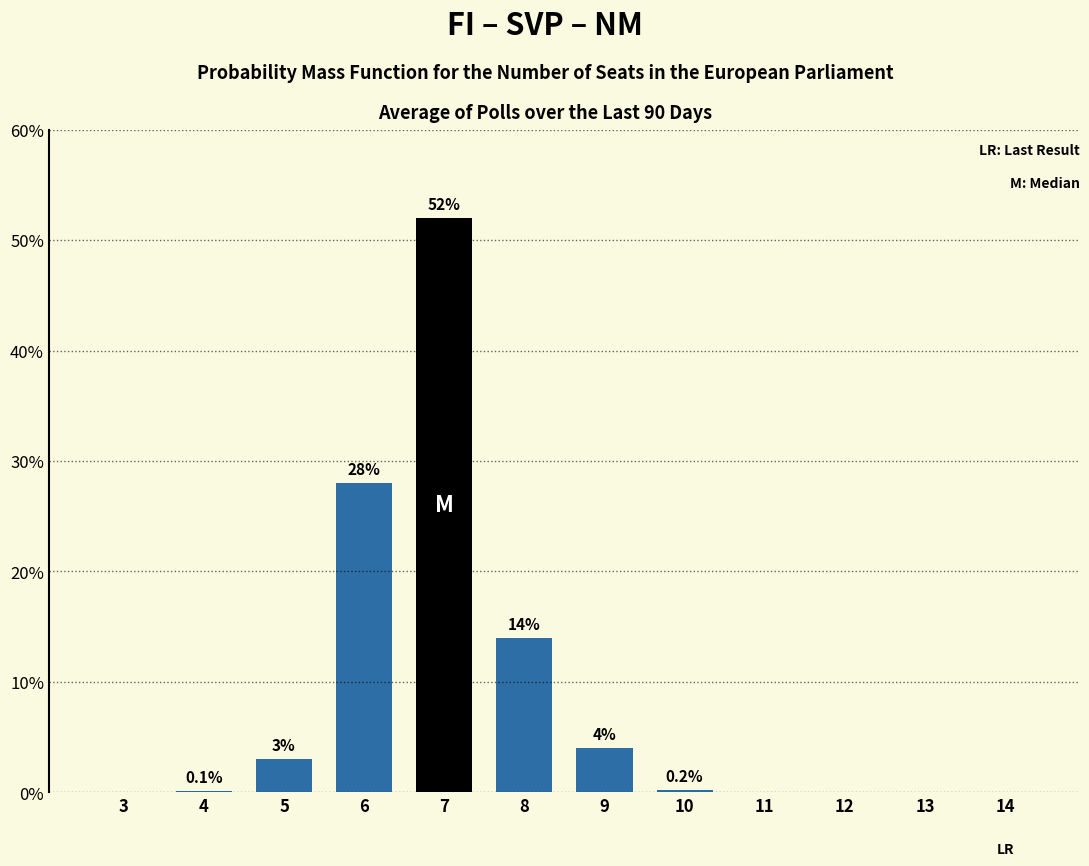

Reading left to right, list all the values displayed in this chart.

3=0.0	4=0.1	5=3.0	6=28.0	7=52.0	8=14.0	9=4.0	10=0.2	11=0.0	12=0.0	13=0.0	14=0.0